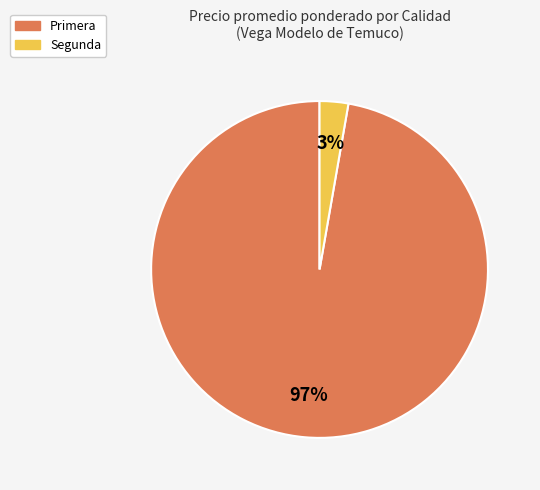

To the nearest percent, what is the average slice percentage?

50%